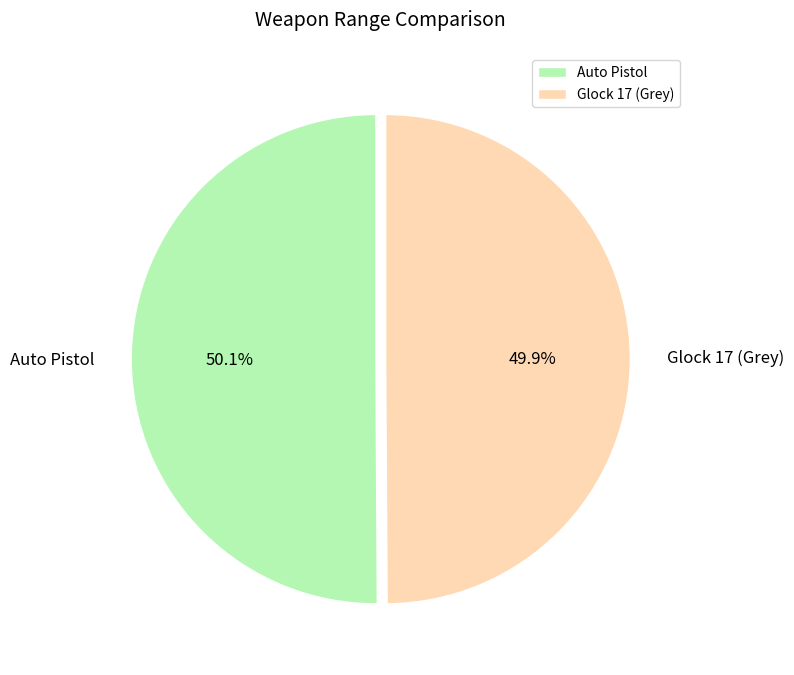

What percentage is the Auto Pistol slice, to the nearest percent?

50%